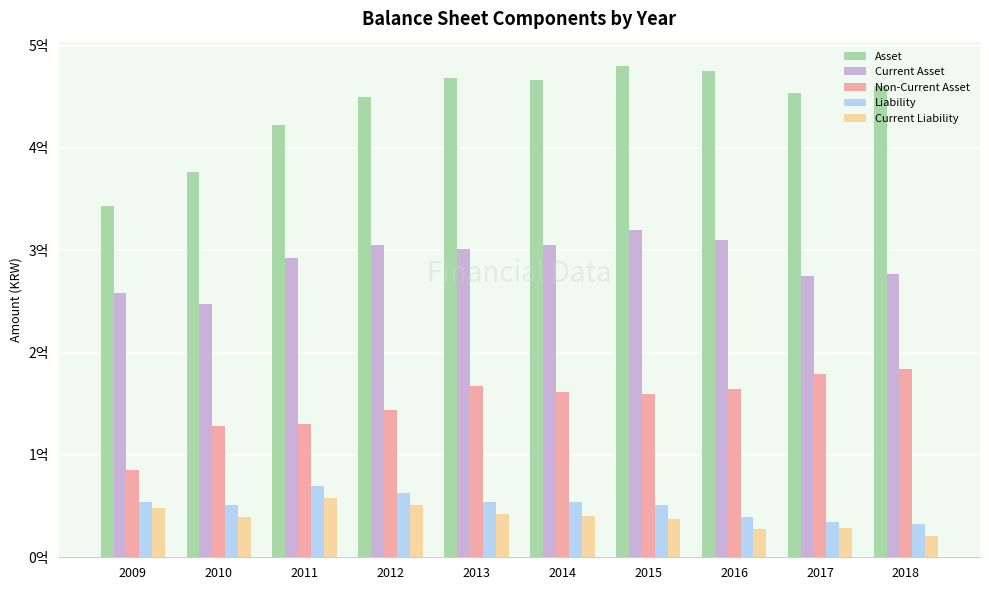

Are the bars horizontal?

No